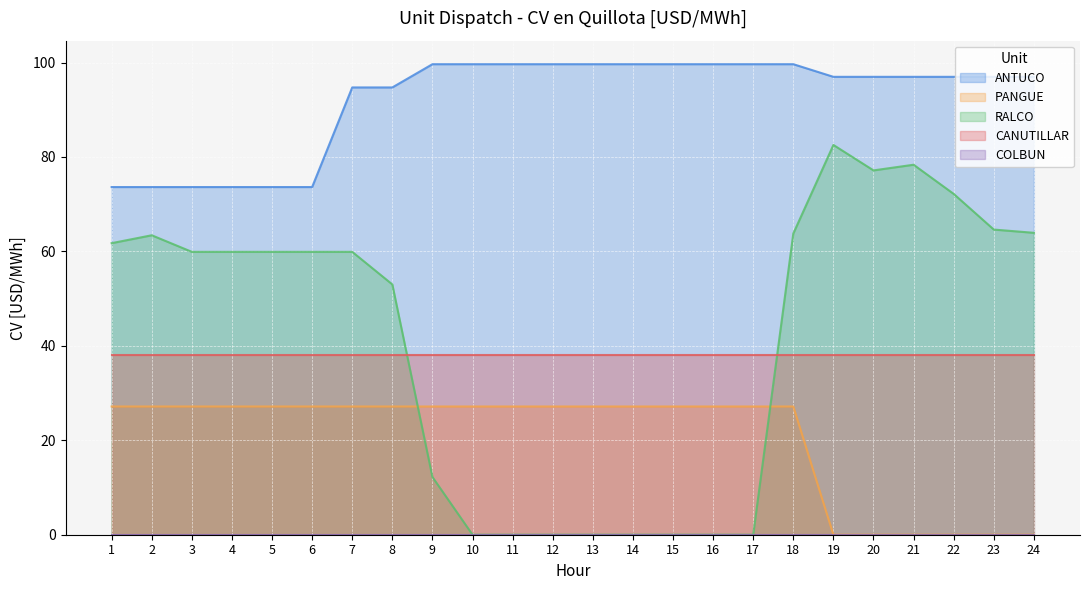

What is the sum of the ANTUCO values at 13 and 17?

199.3